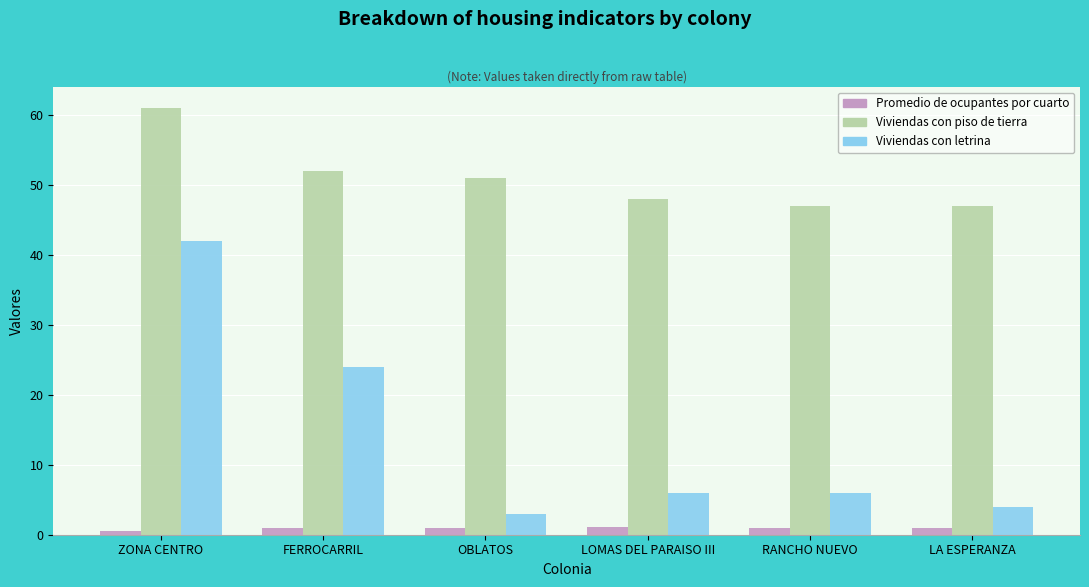

What is the difference between the maximum and minimum values in the Viviendas con letrina series?

39.0